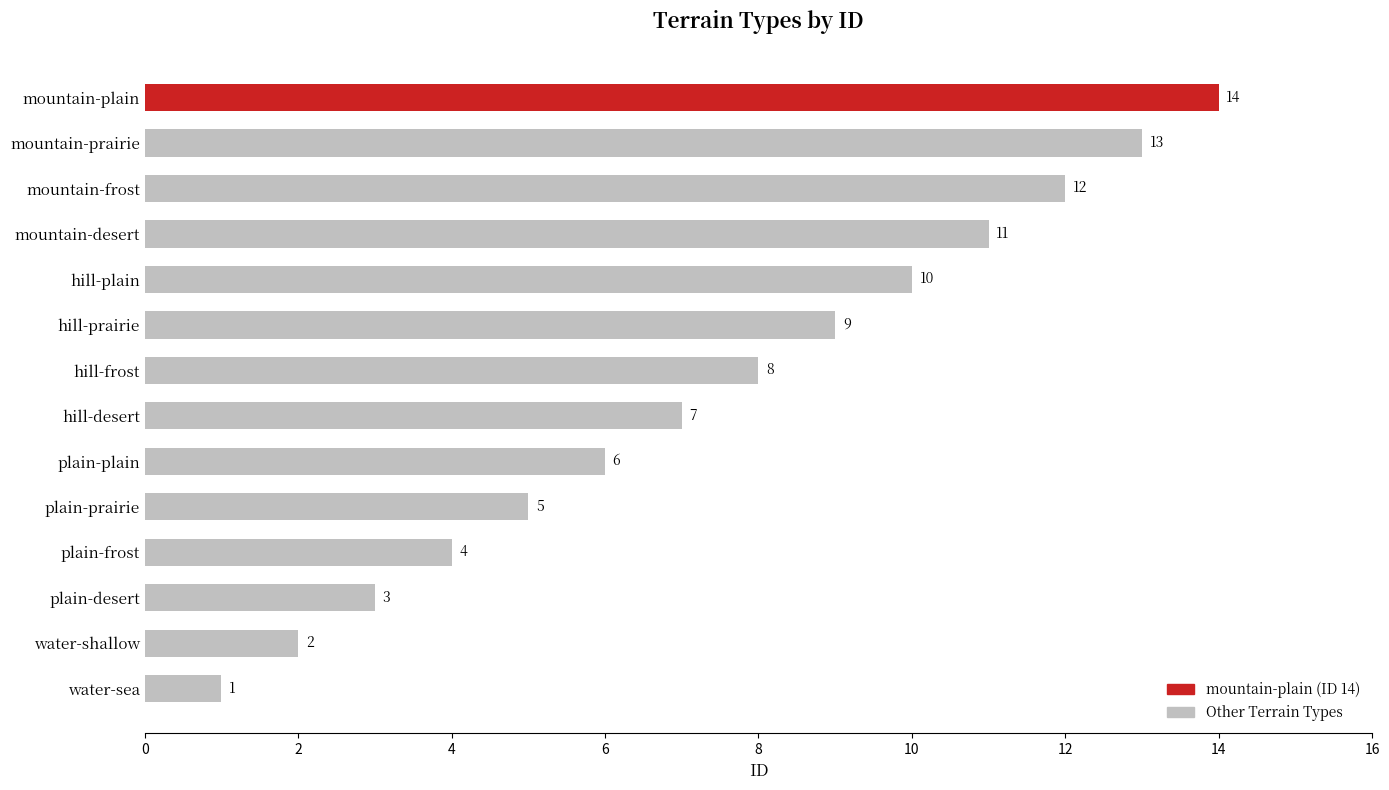

The value at plain-frost is 4. True or false?

True